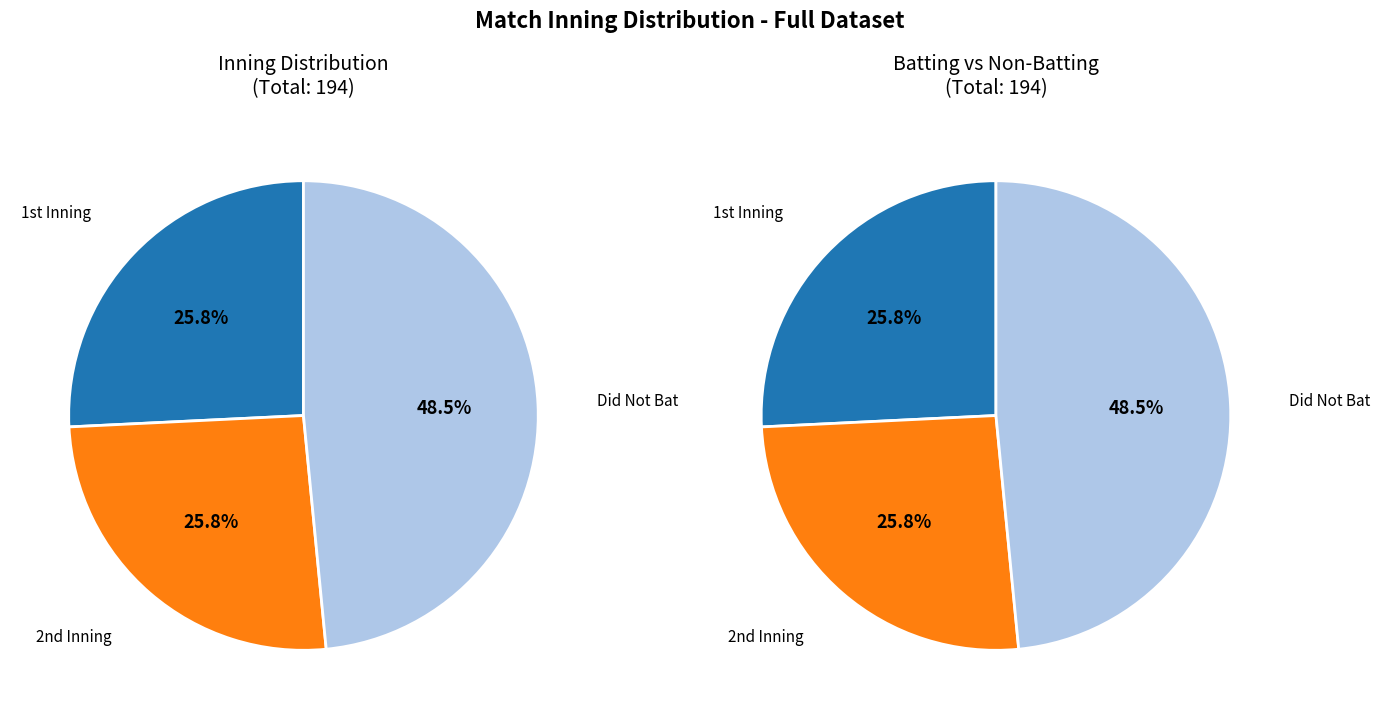

Is there any slice that represents more than half of the pie?

No